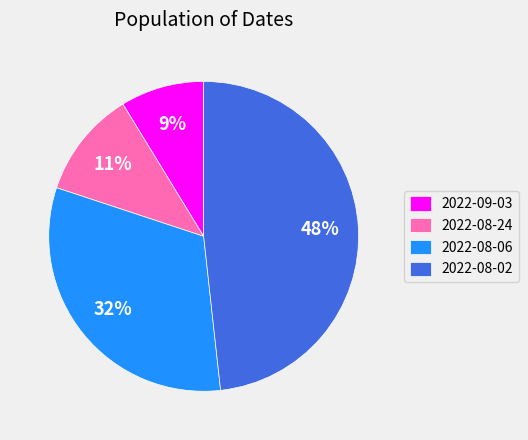

Rank the categories by value from lowest to highest.

2022-09-03, 2022-08-24, 2022-08-06, 2022-08-02